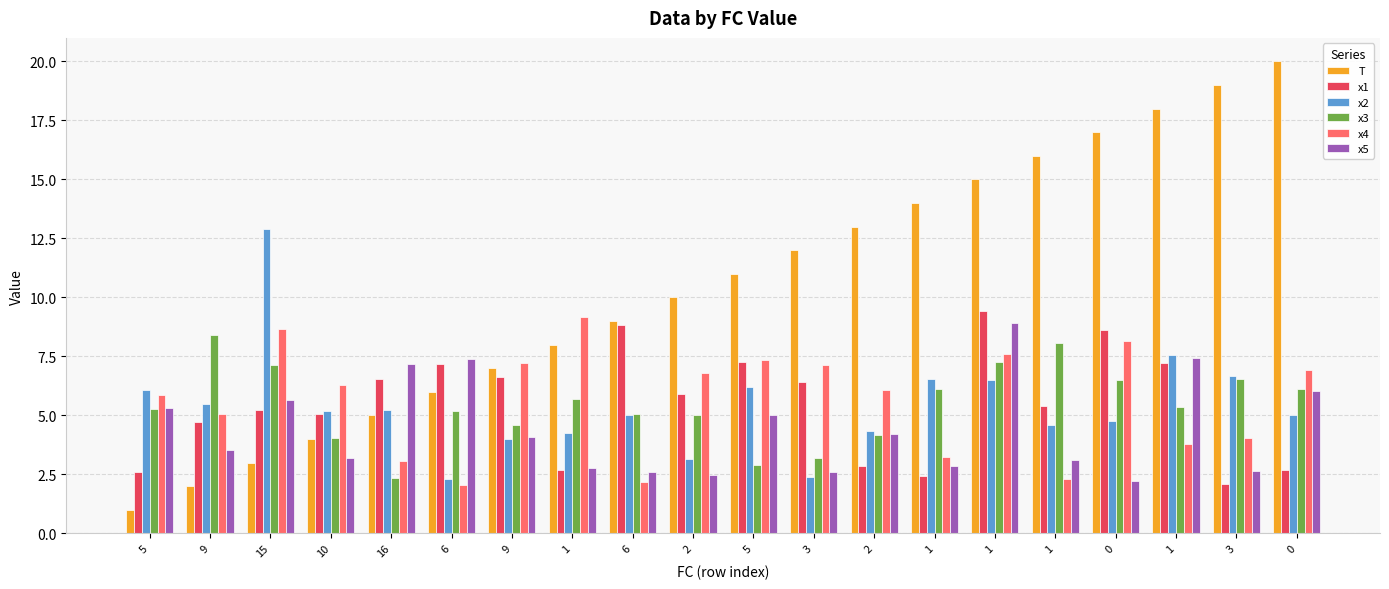

What is the sum of all x2 values?

108.2